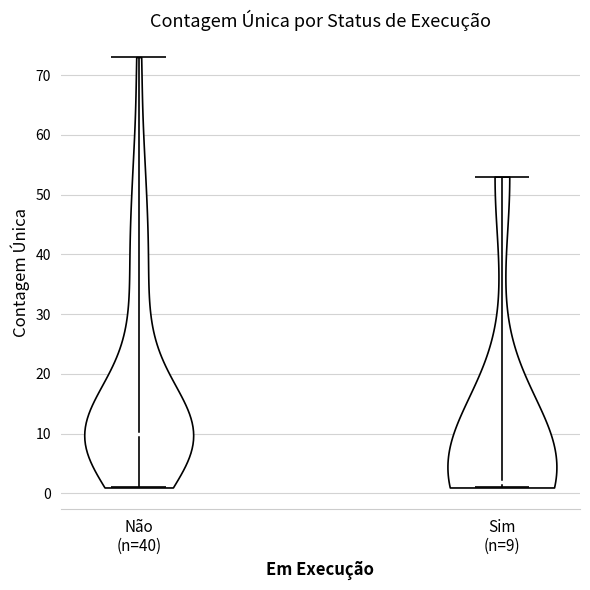

Reading left to right, read every violin against the y-axis: where its median line is, and the lowest and highest points it reaches. The values are not printed on the chart, so give them approximately, as read against the axis.

Não (n=40): median line 10, lowest point 1, highest point 73
Sim (n=9): median line 2, lowest point 1, highest point 53